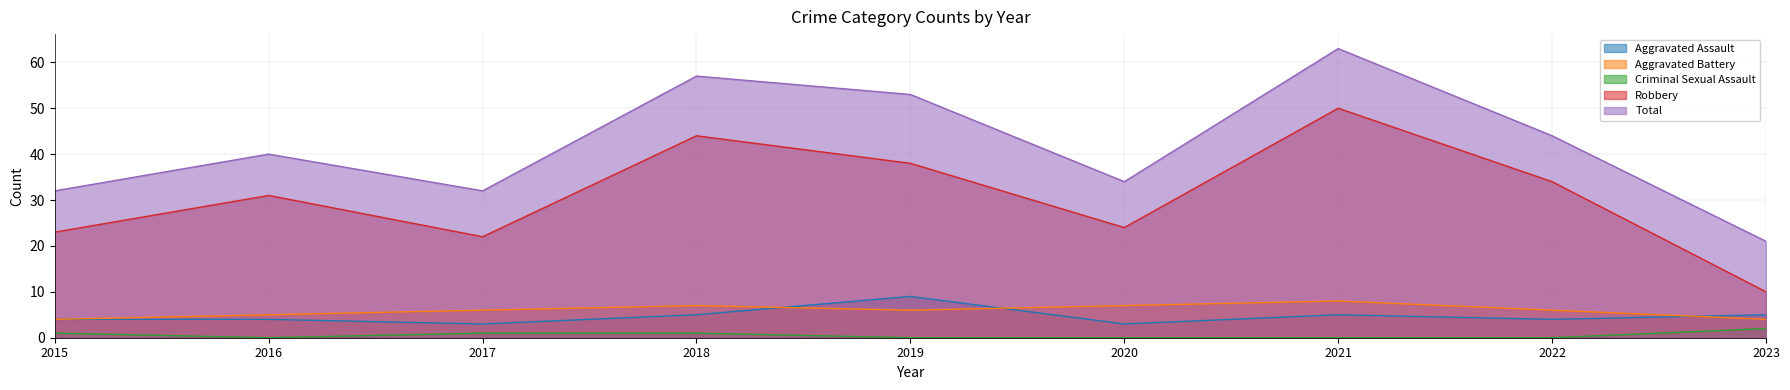

What is the sum of all Total values?

376